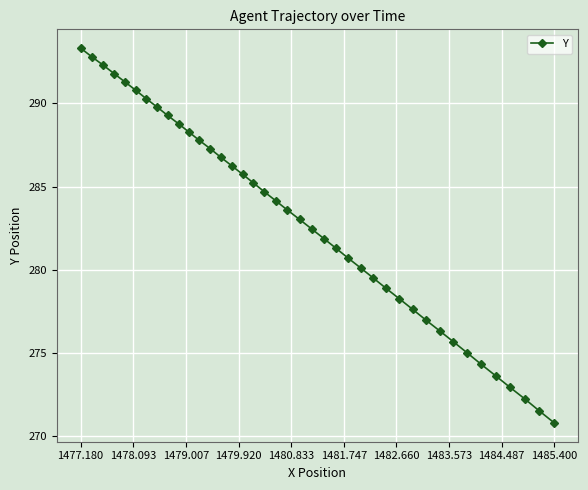

What is the smallest value displayed?

270.8